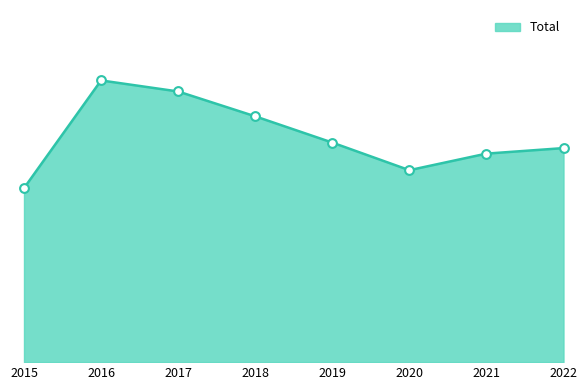

Does the chart have visible grid lines?

No